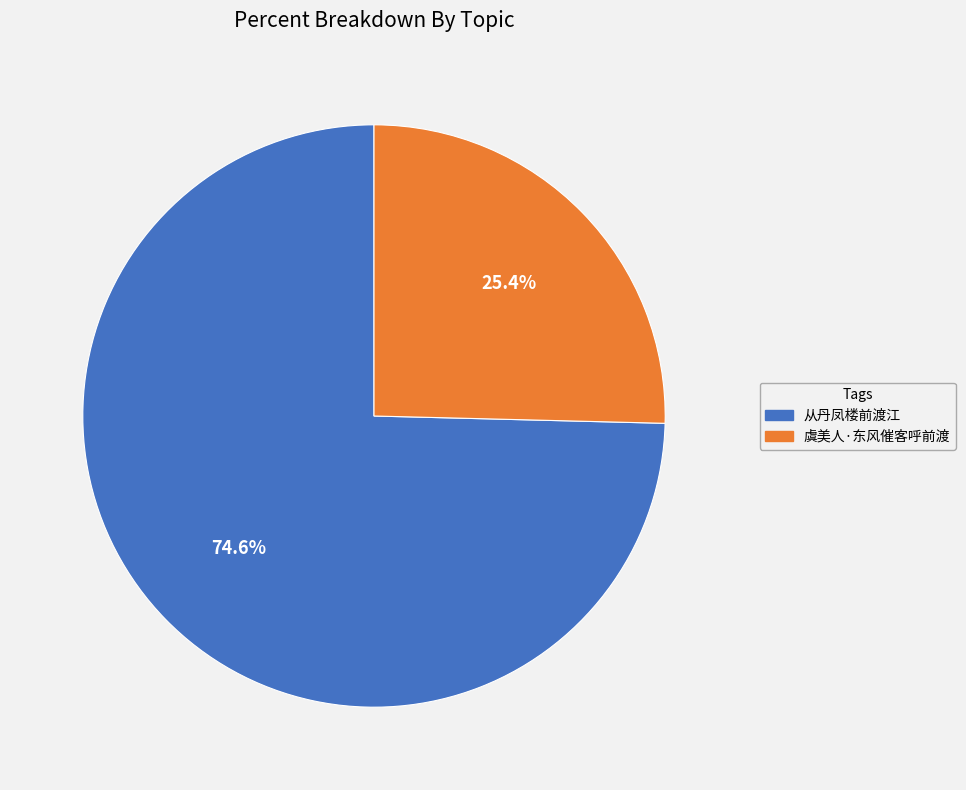

What is the ratio of the value at 从丹凤楼前渡江 to the value at 虞美人·东风催客呼前渡?

2.9